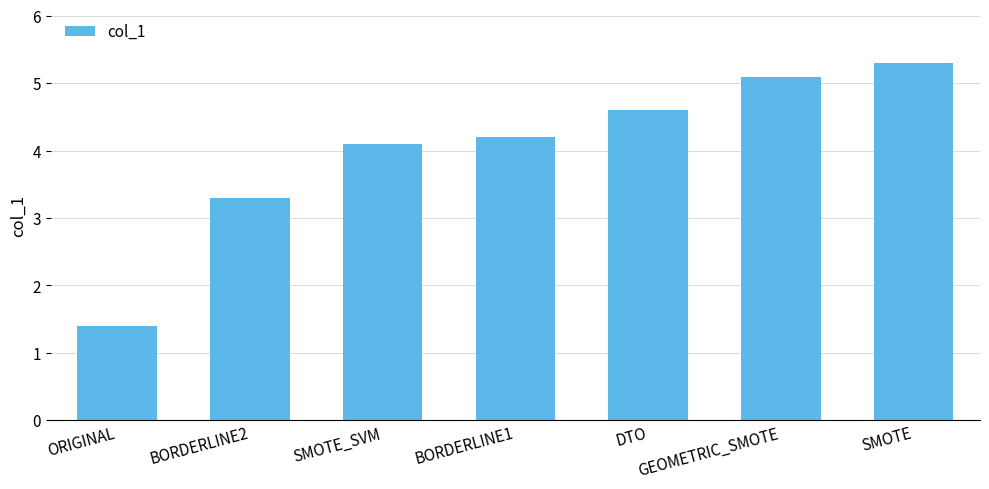

Does the chart contain any negative values?

No